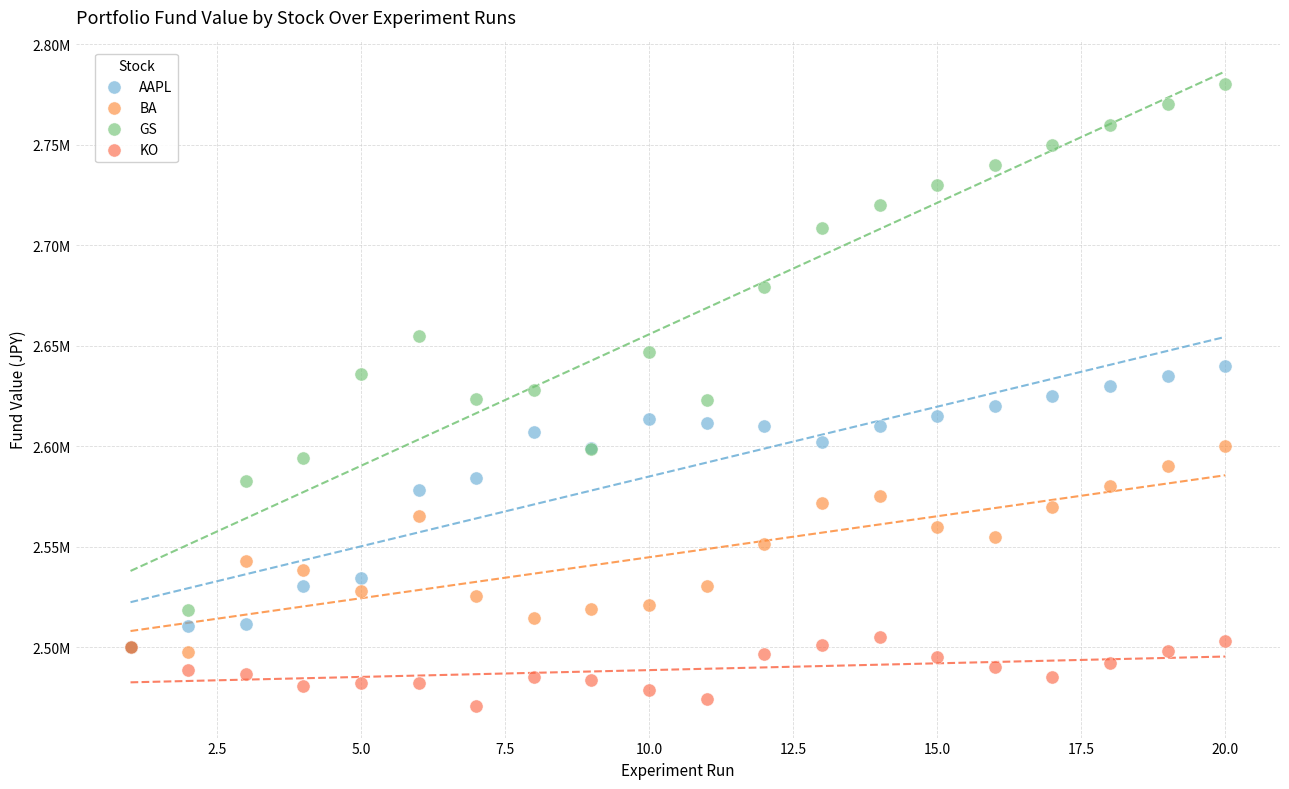

Which series reaches the minimum Y coordinate?

KO